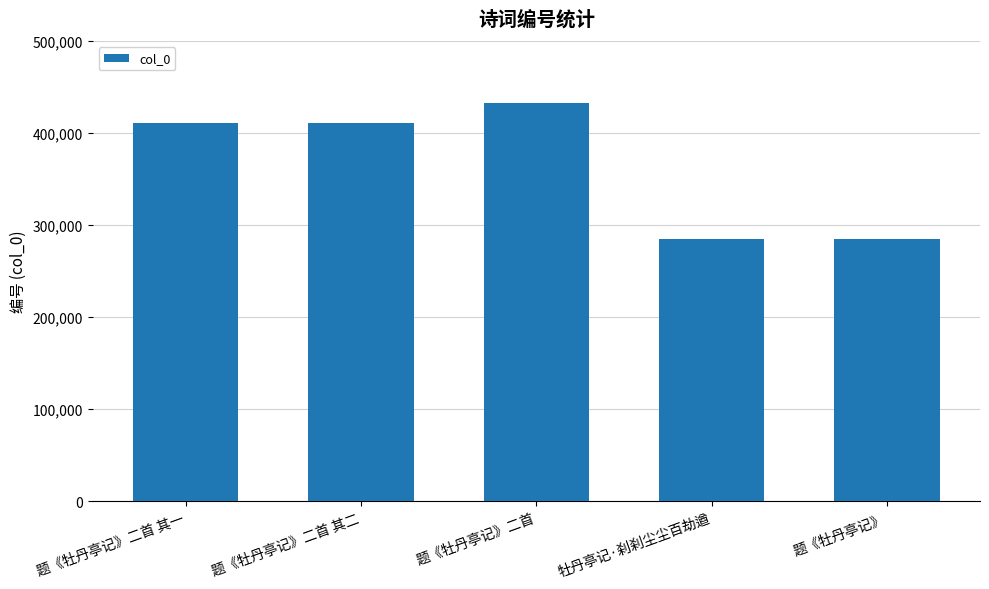

What is the approximate value at 题《牡丹亭记》二首, to the nearest 50?

433000